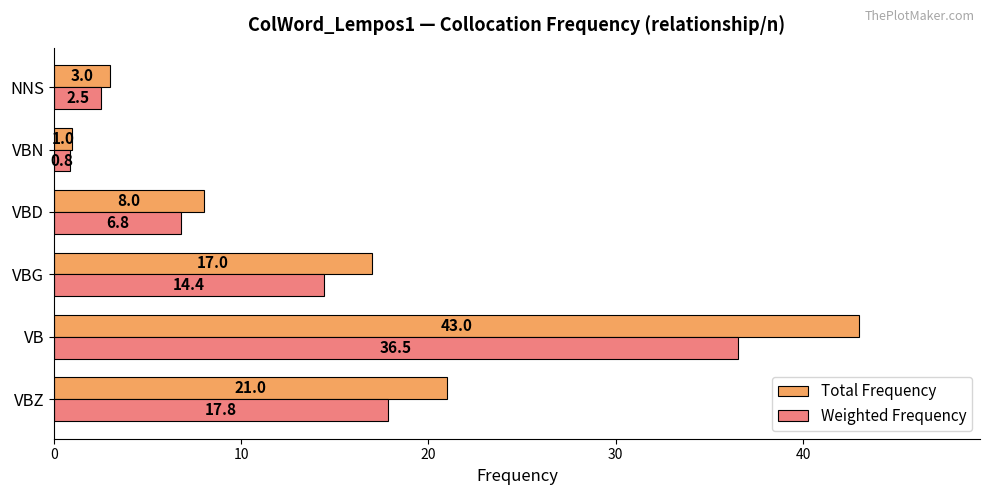

True or false: Total Frequency has a value of 8.0 at VBD.

True